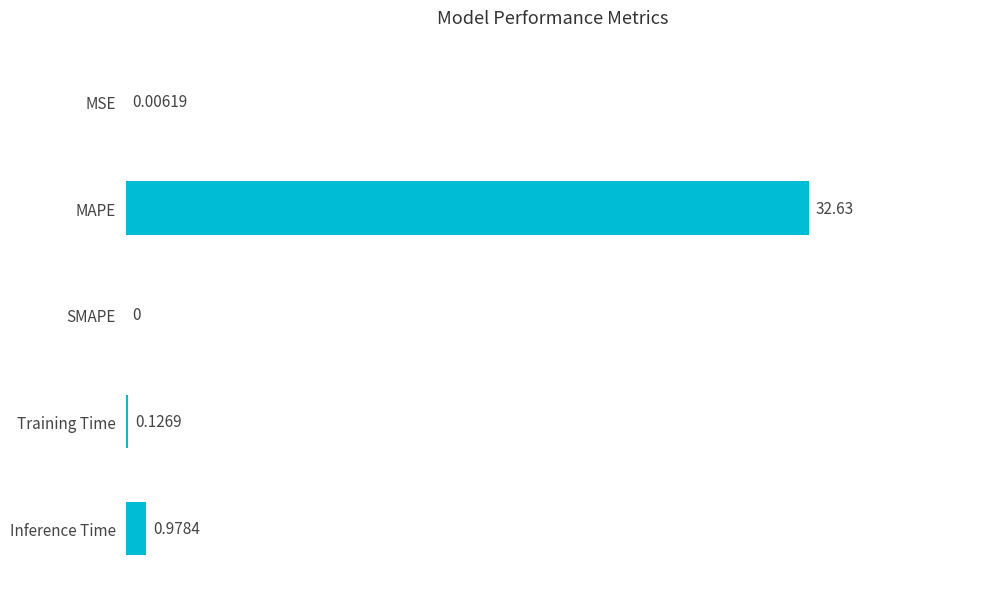

What is the maximum value shown in the chart?

32.6